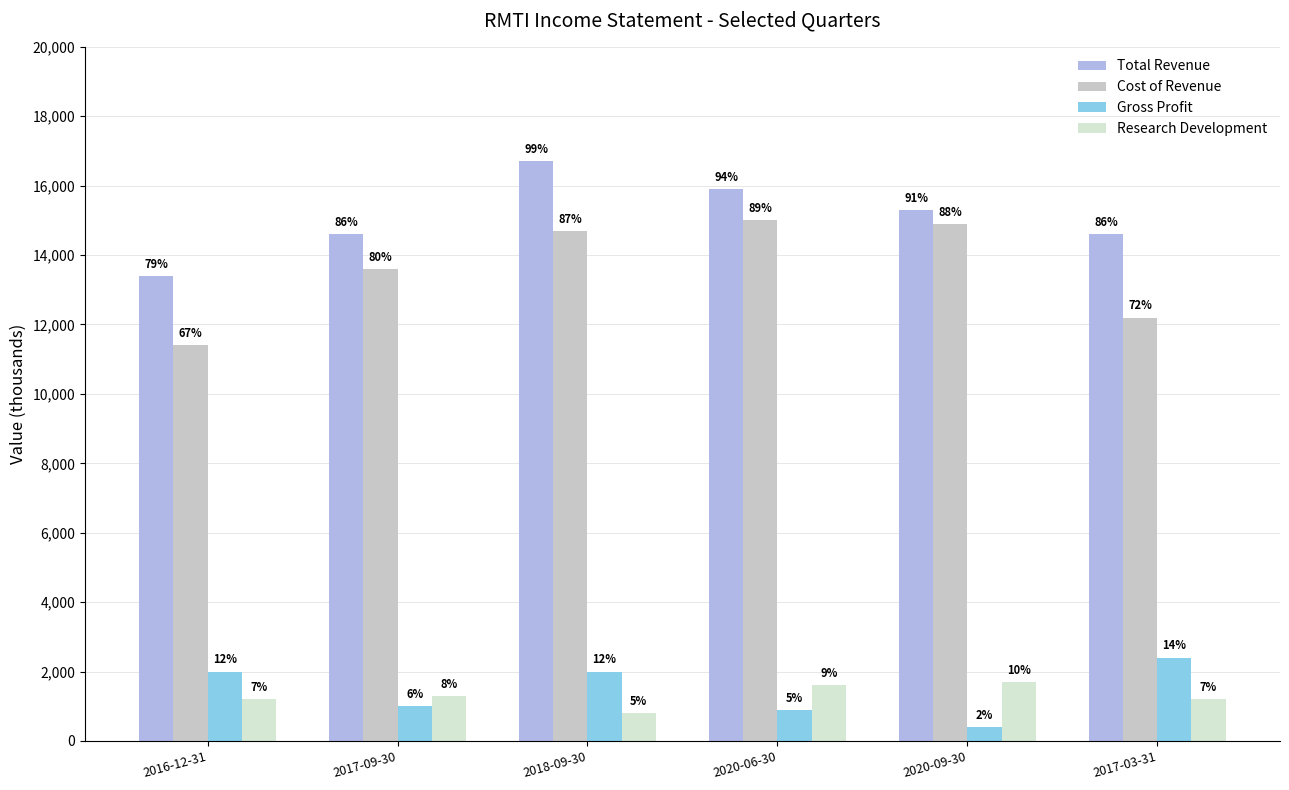

Which label corresponds to the smallest value in the chart?

2020-09-30